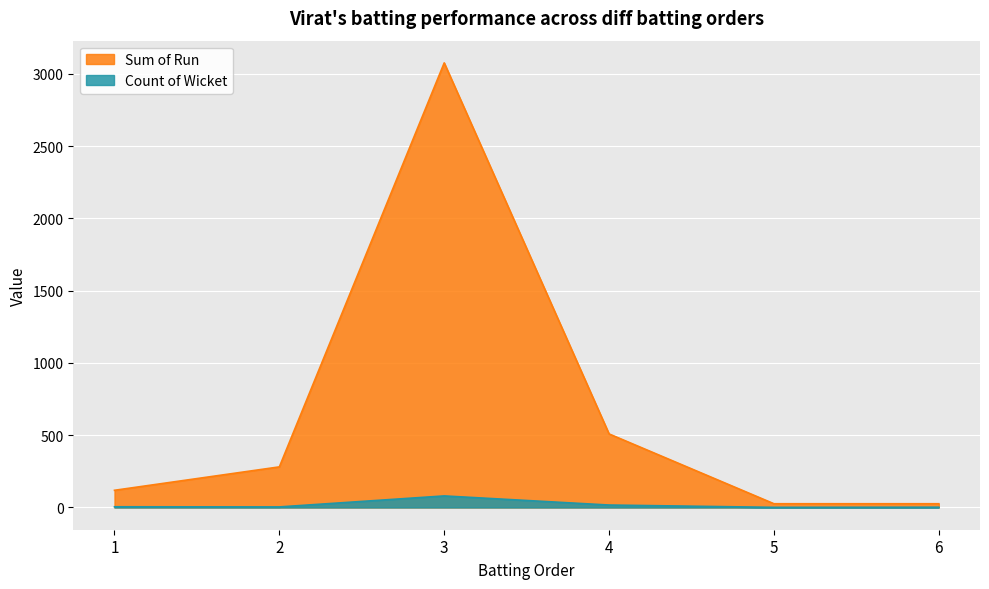

True or false: Count of Wicket and Sum of Run intersect in this chart.

False